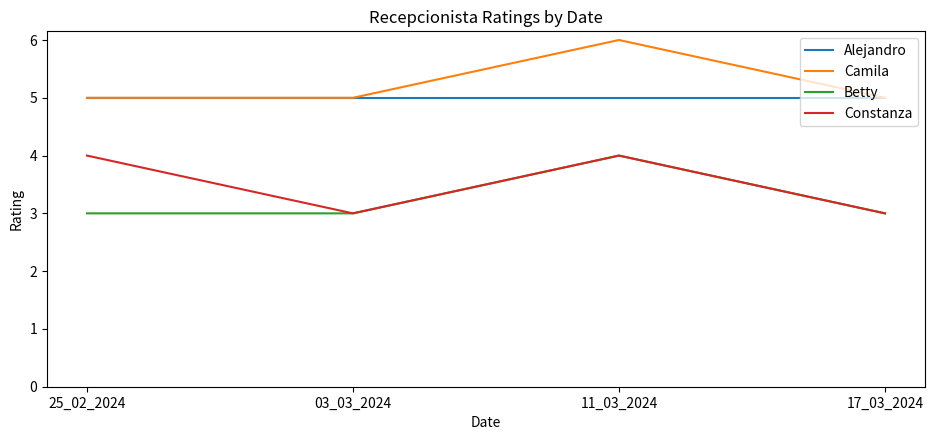

At which category is the sum across all series the highest?

11_03_2024